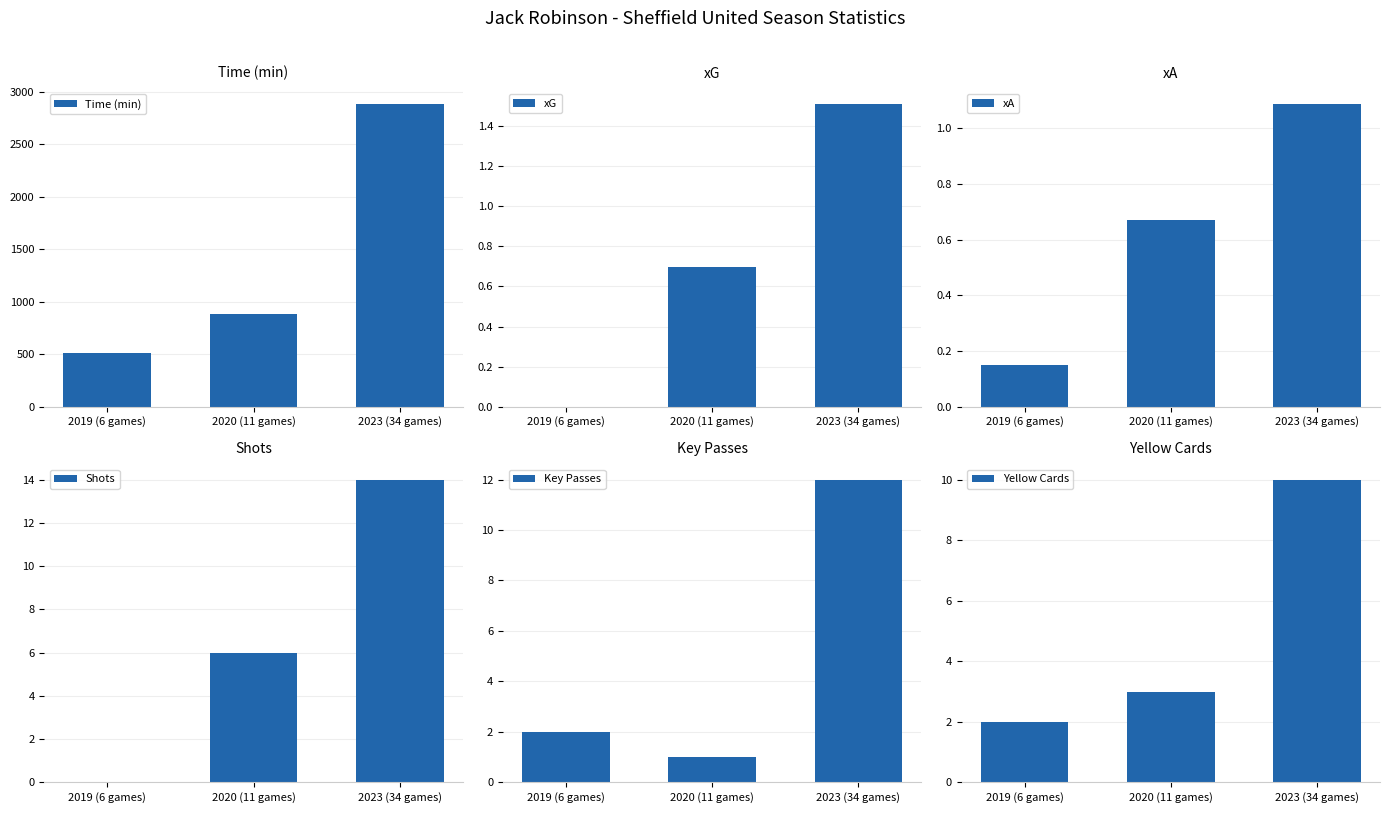

The value of Yellow Cards at 2019 (6 games) is 3.0. True or false?

False